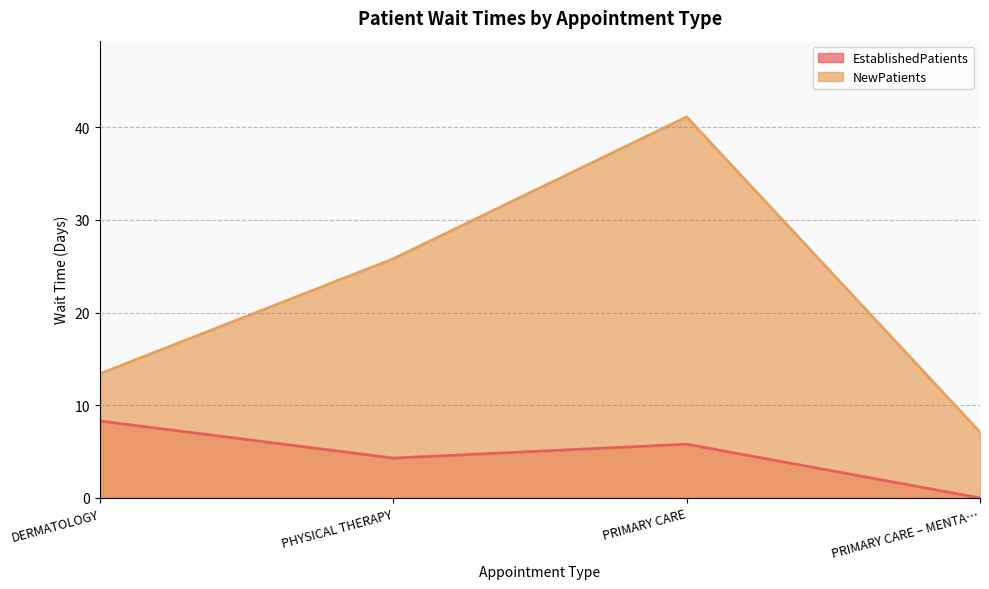

Where is the first local maximum for EstablishedPatients?

PRIMARY CARE